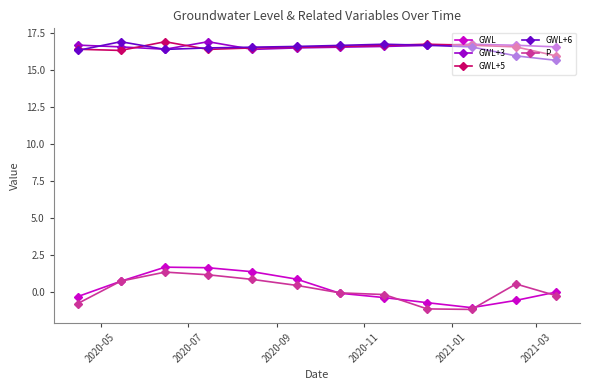

What is the minimum value shown in the chart?

-1.2